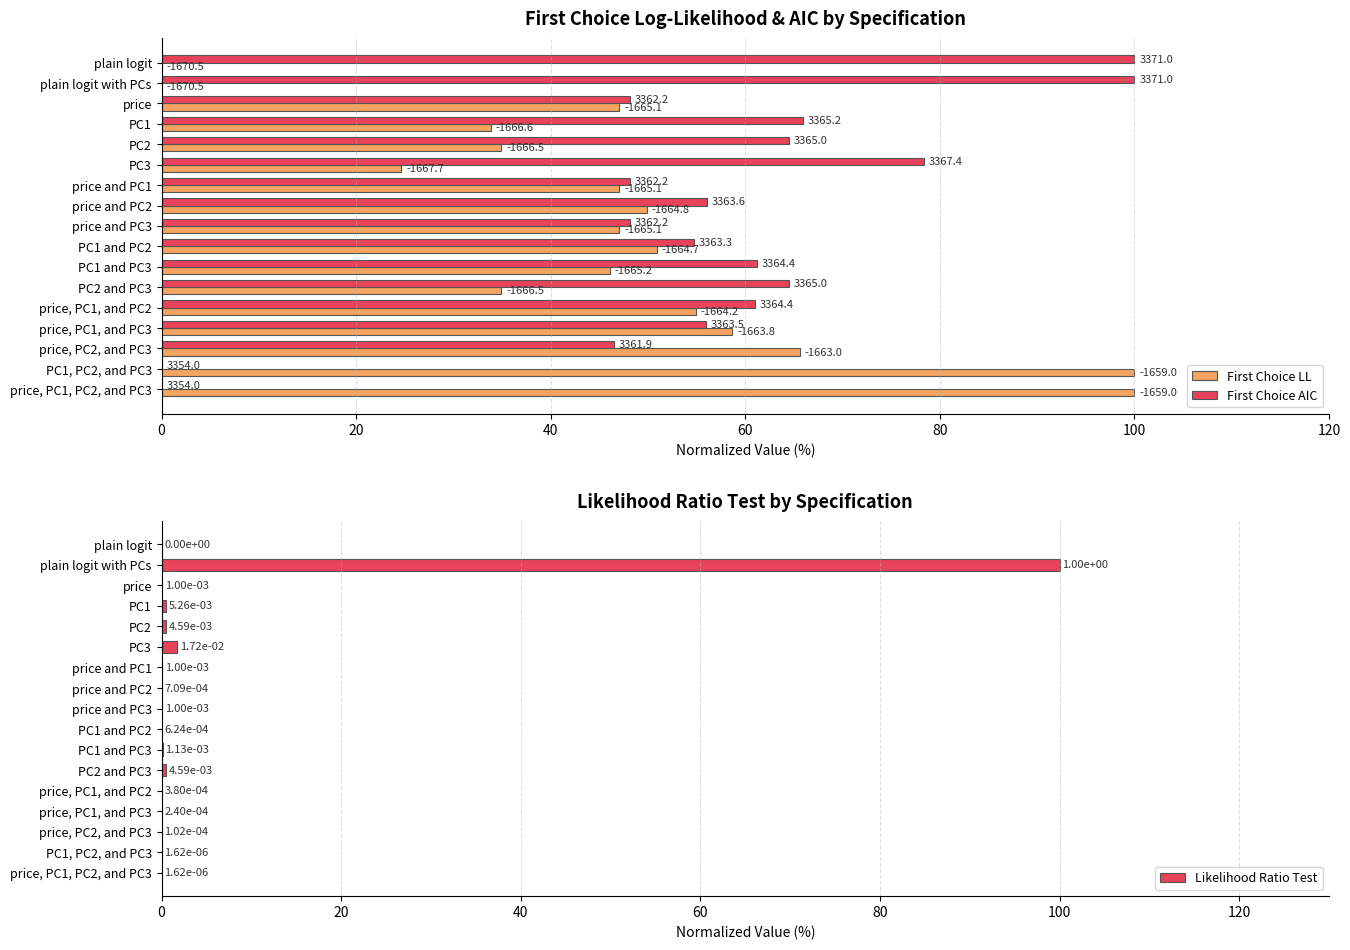

Is the value of First Choice AIC at 40 greater than the value of Likelihood Ratio Test at 20?

No